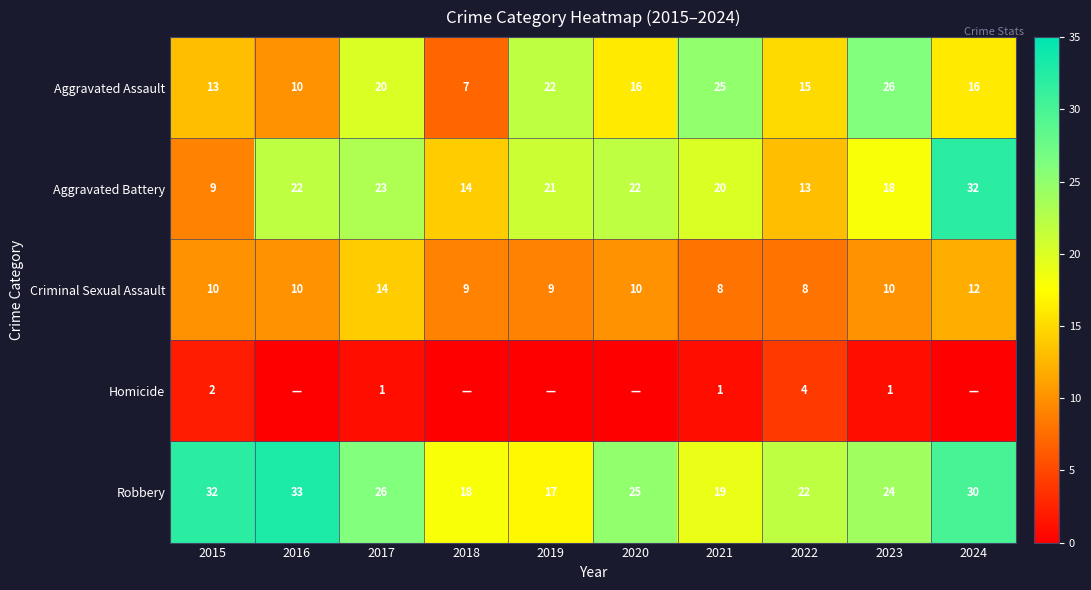

How many distinct data groups are displayed?

5